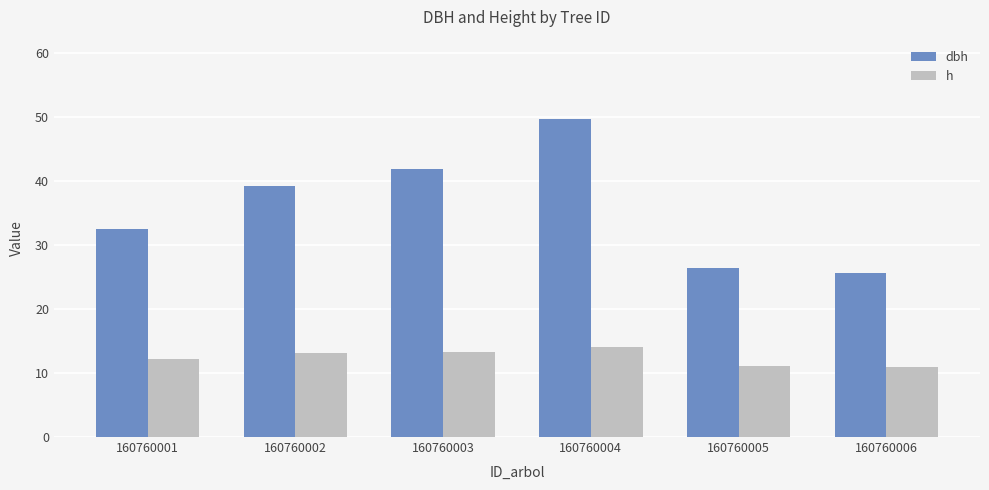

Which category has the highest value in the dbh series?

160760004